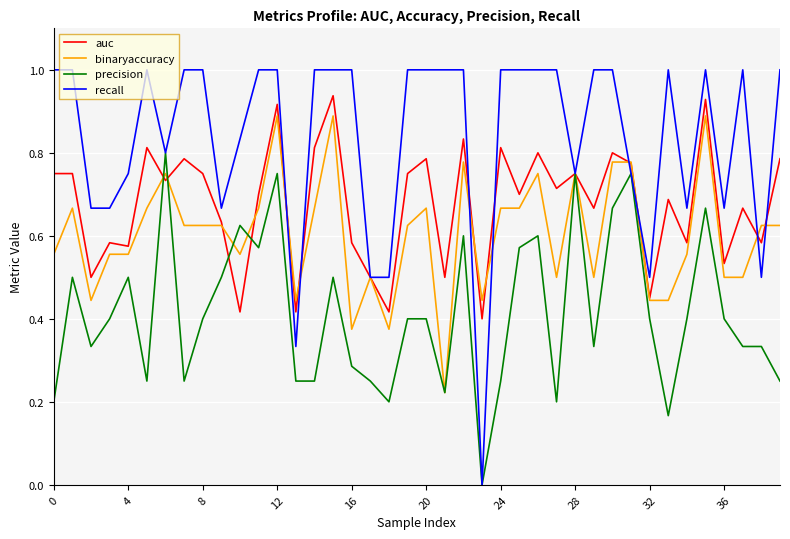

What is the greatest value displayed?

1.0